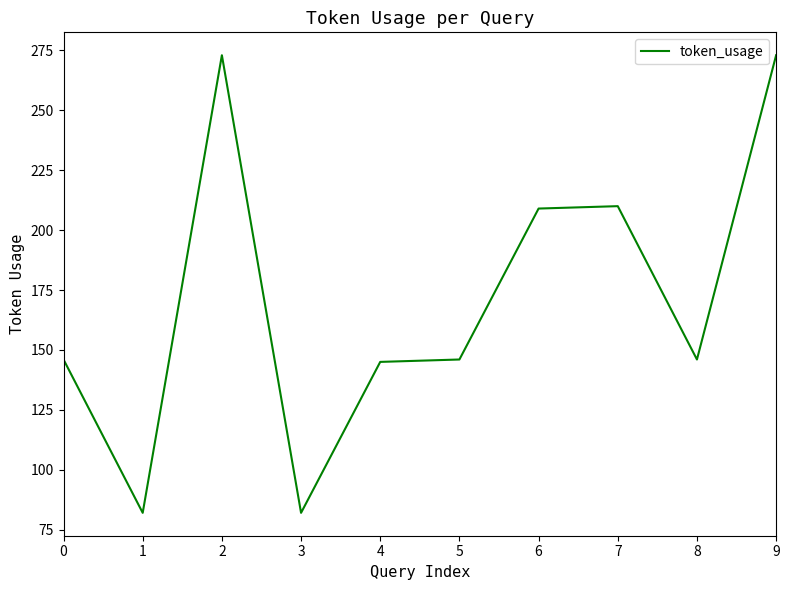

Reading left to right, list all the values displayed in this chart.

0=146	1=82	2=273	3=82	4=145	5=146	6=209	7=210	8=146	9=273